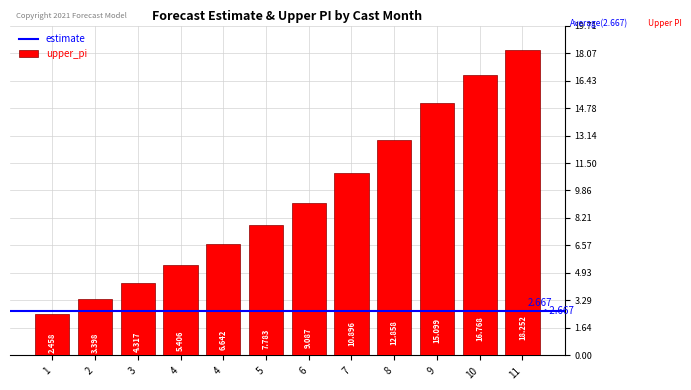

Are the bars horizontal?

No